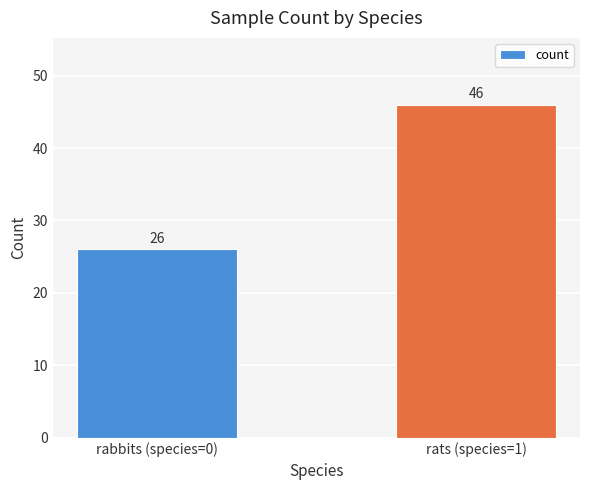

Between rabbits (species=0) and rats (species=1), which is larger?

rats (species=1)